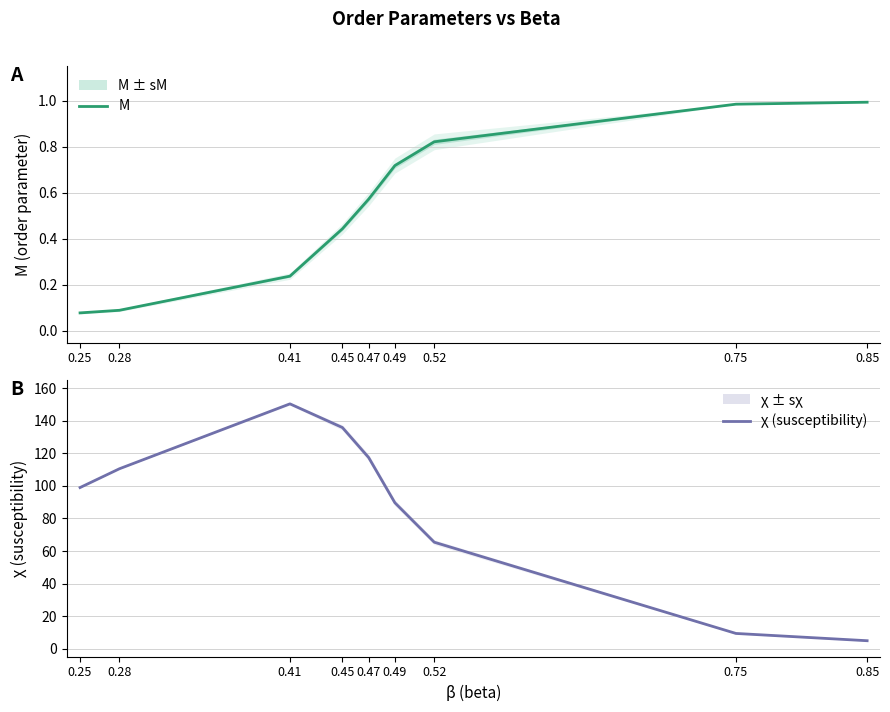

What is the value of the M point at the 1st from the left?

0.1